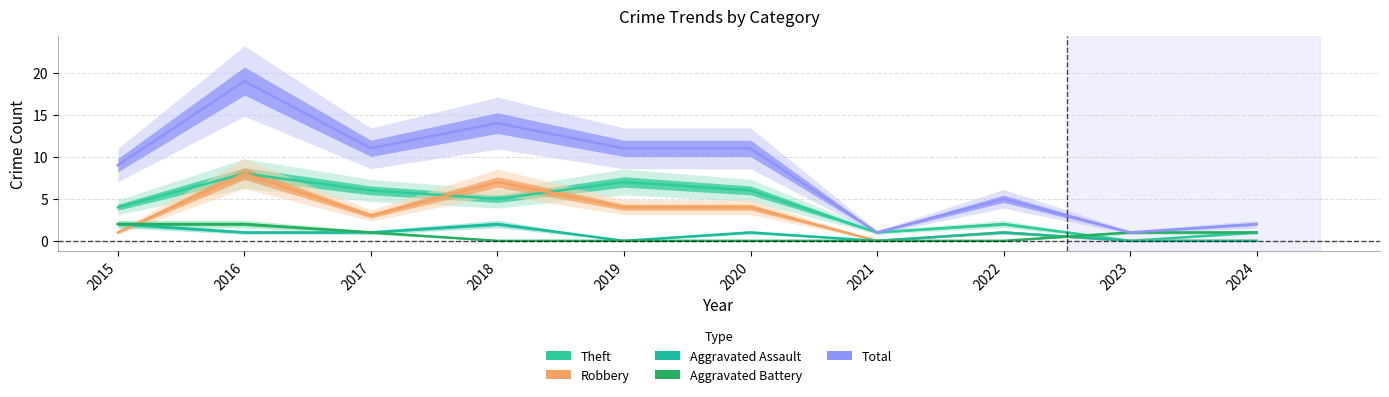

Reading left to right, what are all the values shown in this chart?

Theft: 4	8	6	5	7	6	1	2	0	1
Robbery: 1	8	3	7	4	4	0	1	0	0
Aggravated Assault: 2	1	1	2	0	1	0	1	0	0
Aggravated Battery: 2	2	1	0	0	0	0	0	1	1
Total: 9	19	11	14	11	11	1	5	1	2